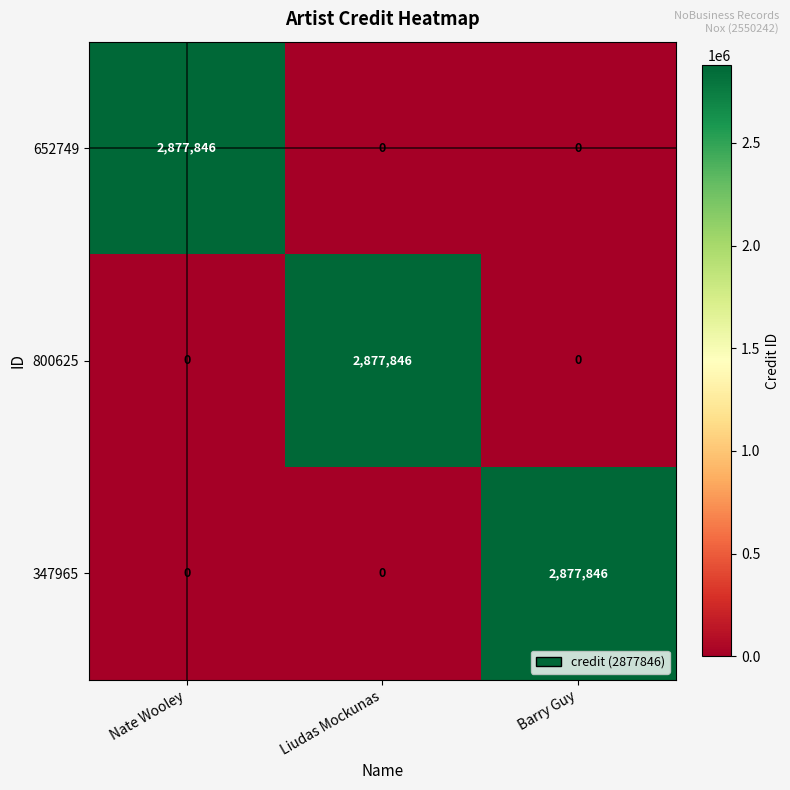

True or false: 800625 has a value of 0 at Nate Wooley.

True